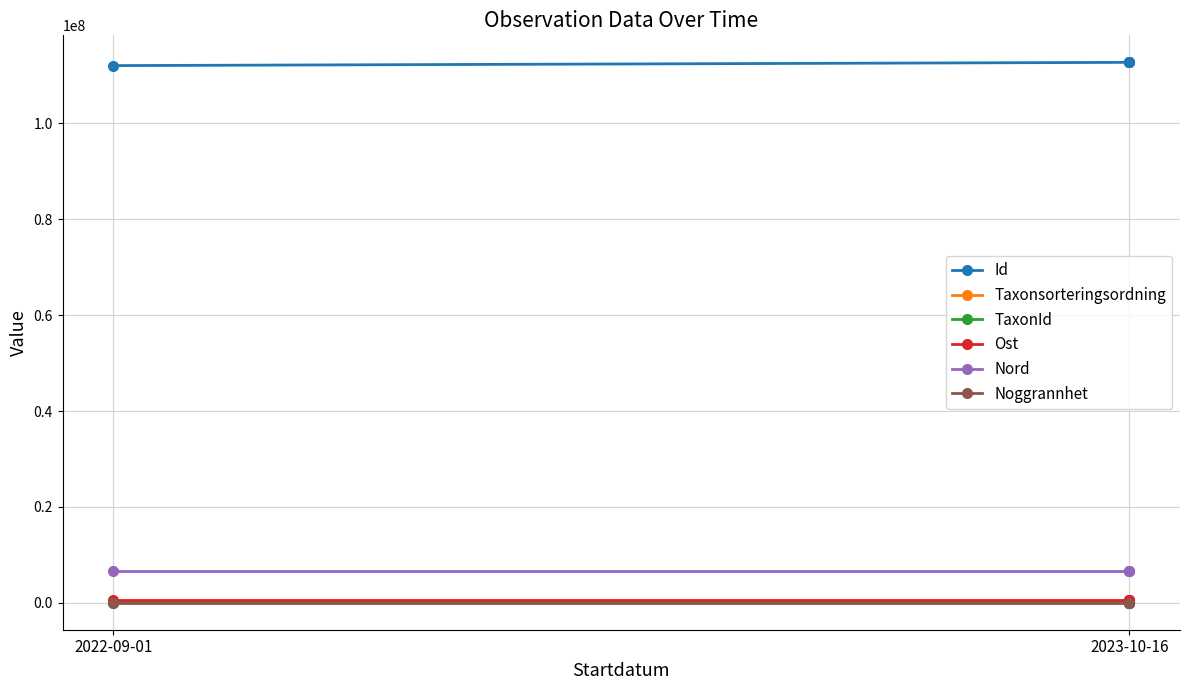

What is the minimum value for Nord?

6572446